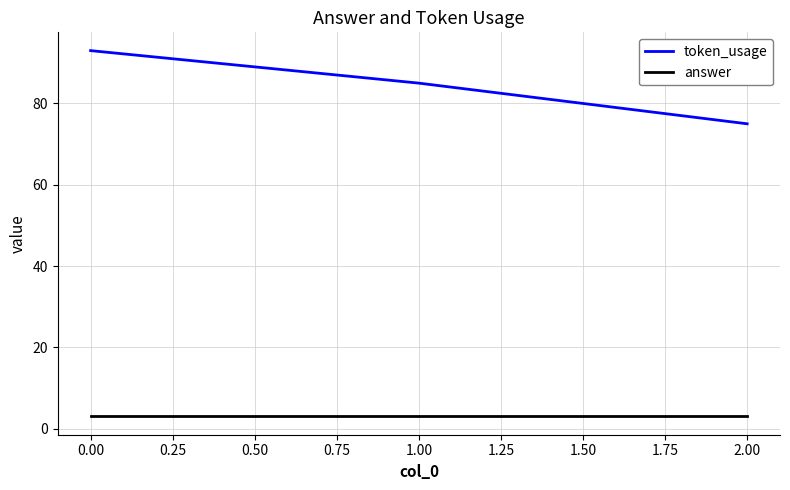

Count the number of data series in this chart.

2